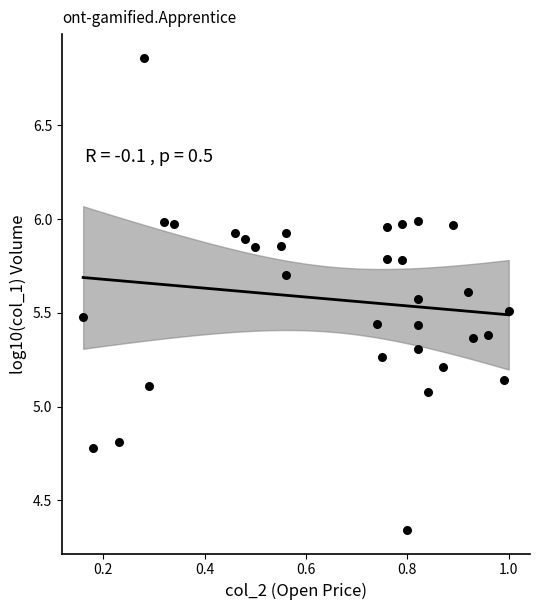

What is the range of Y values (max minus min)?

2.5